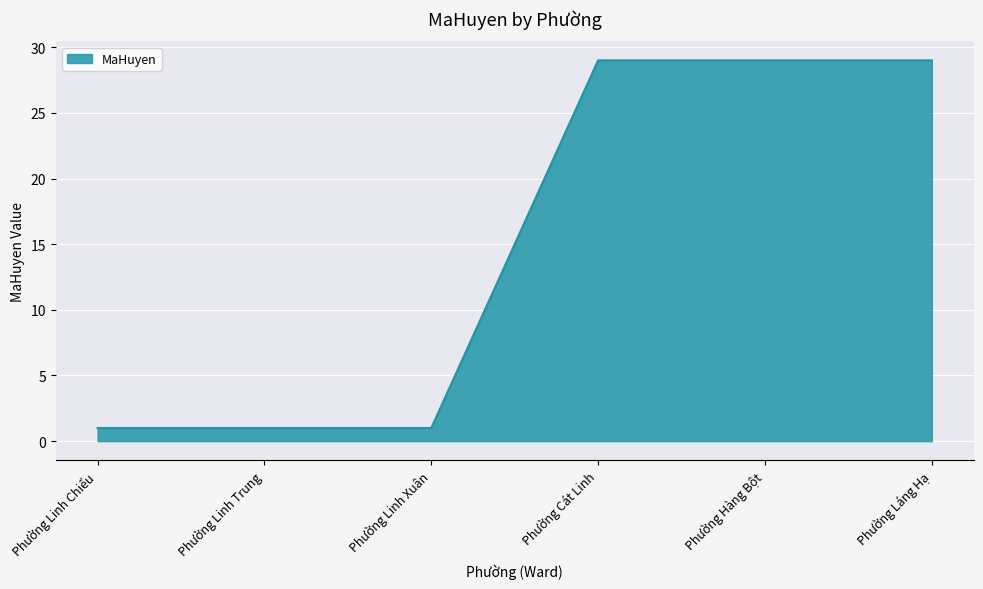

Is it true that the value at Phường Linh Chiểu is 1?

True